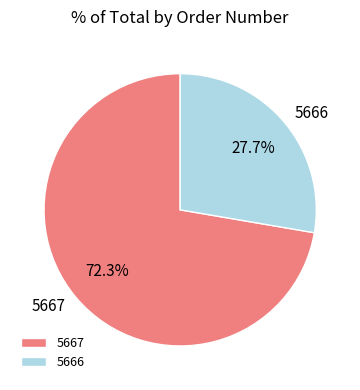

Between 5666 and 5667, which is larger?

5667